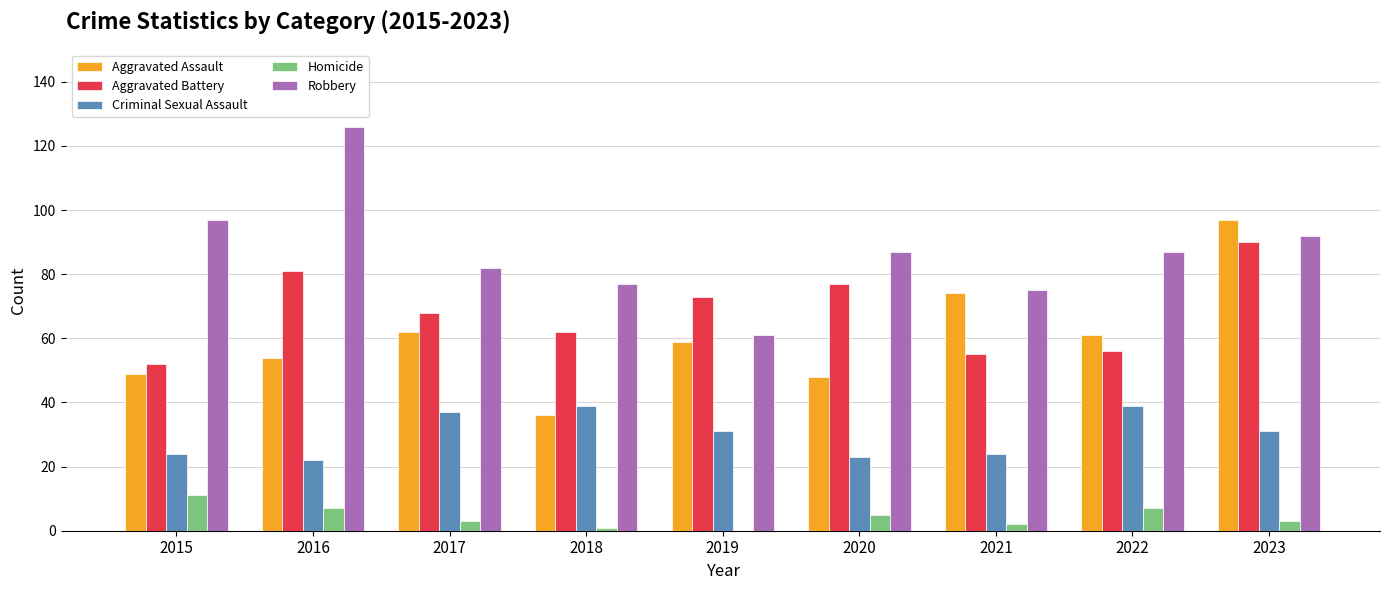

What is the sum of all Robbery values?

784